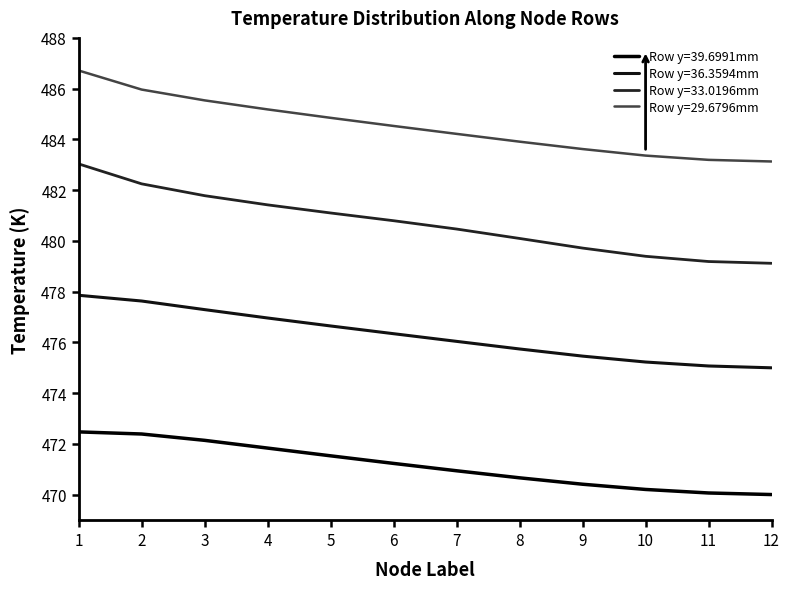

The value of Row y=29.6796mm at 1 is 486.7. True or false?

True